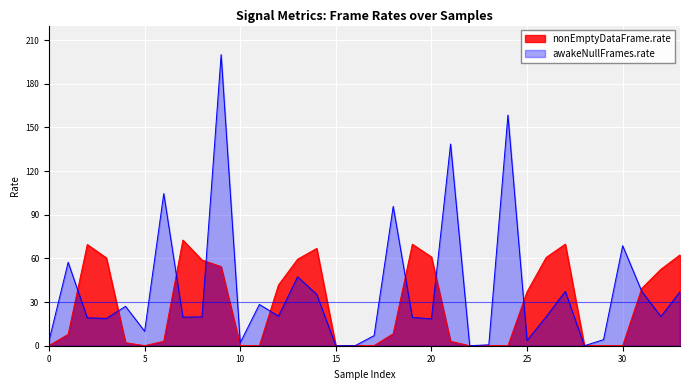

How many positive values are there?

27